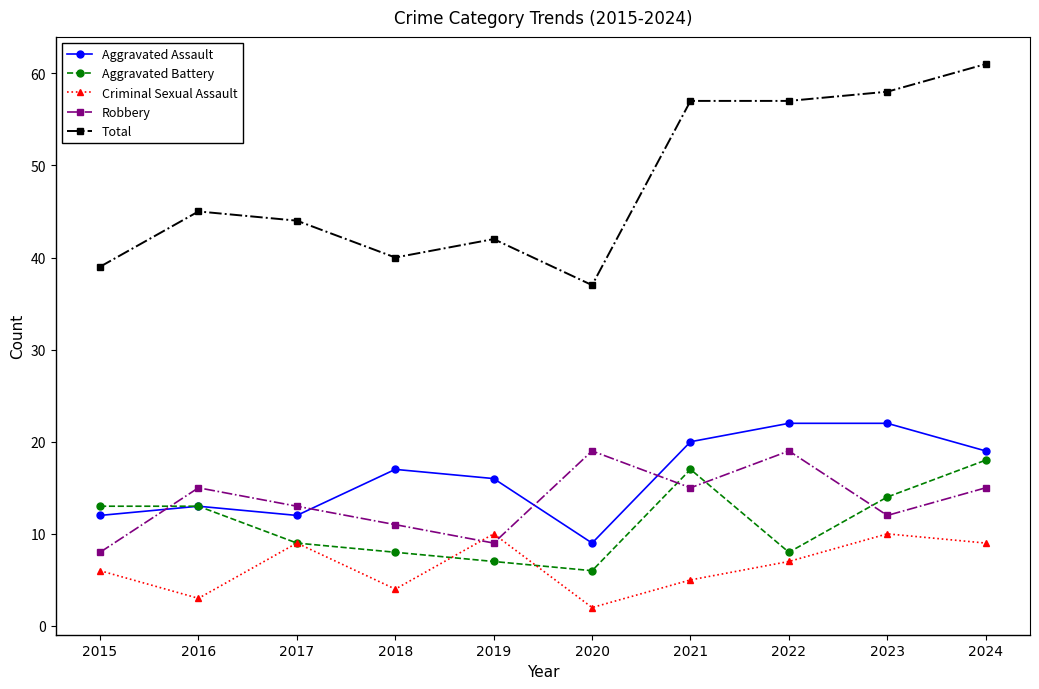

Which series has the largest total across all categories?

Total